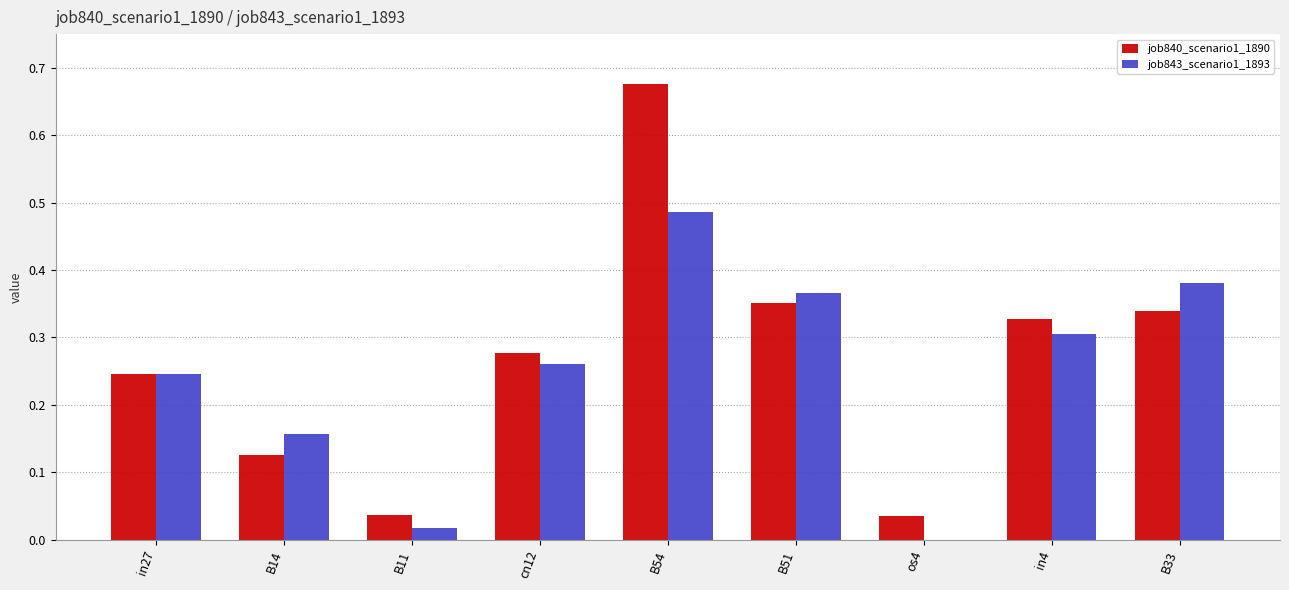

Count the number of data series in this chart.

2